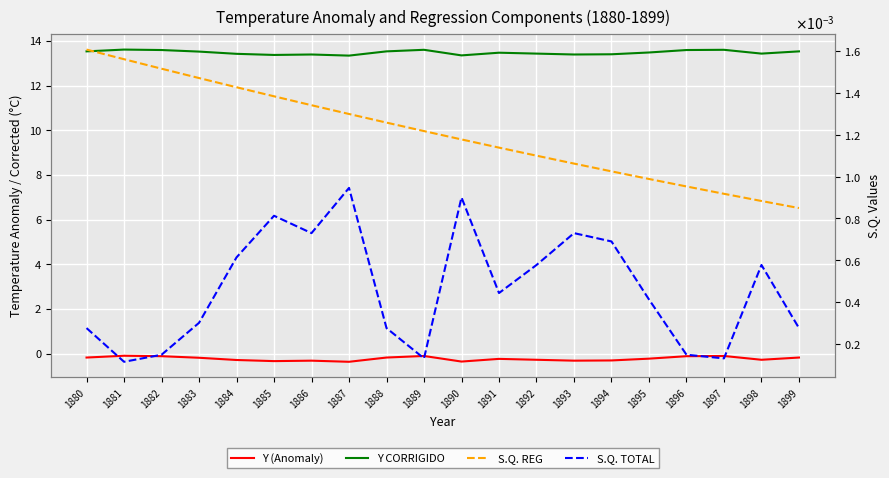

At which category does Y CORRIGIDO reach its first local valley?

1885